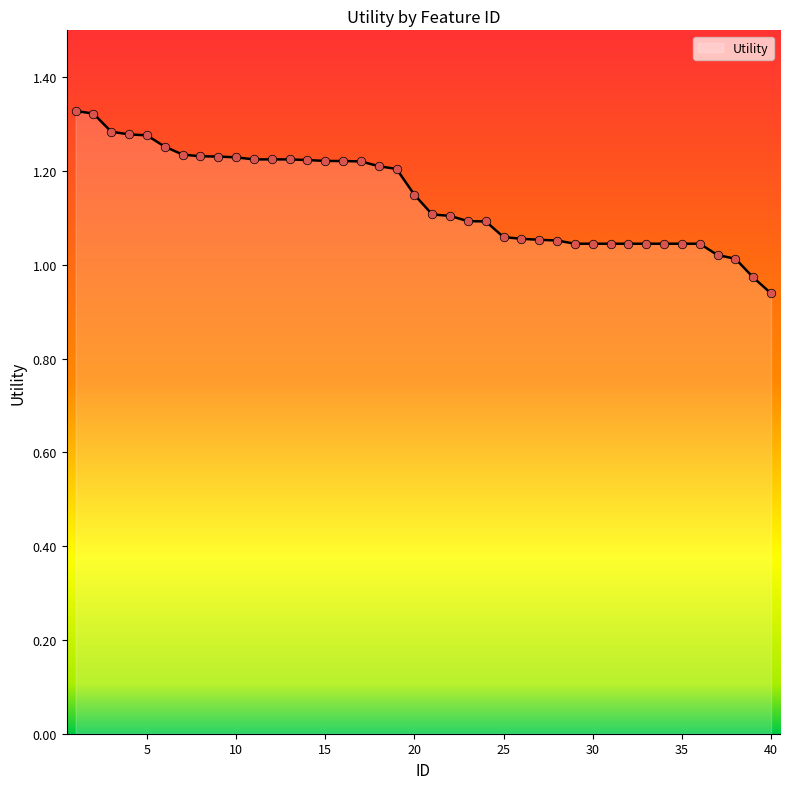

What is the difference between the maximum and minimum values?

0.4